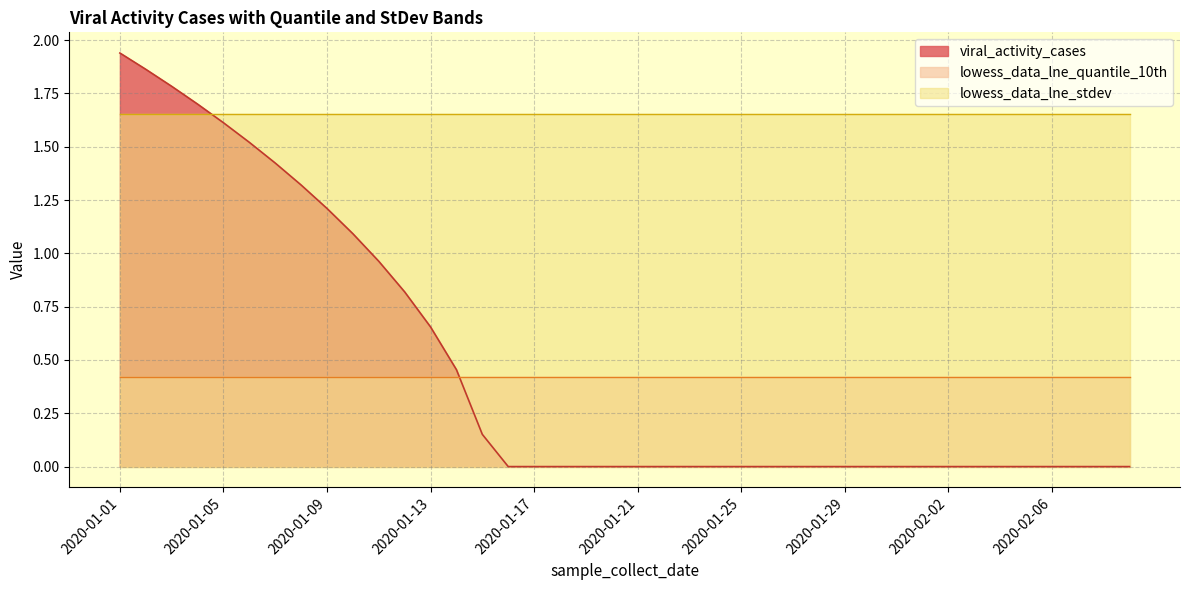

Reading right to left, transcribe all the data shown in this chart.

viral_activity_cases: 0.0	0.0	0.0	0.0	0.0	0.0	0.0	0.0	0.0	0.0	0.0	0.0	0.0	0.0	0.0	0.0	0.0	0.0	0.0	0.0	0.0	0.0	0.0	0.0	0.0	0.2	0.5	0.7	0.8	1.0	1.1	1.2	1.3	1.4	1.5	1.6	1.7	1.8	1.9	1.9
lowess_data_lne_quantile_10th: 0.4	0.4	0.4	0.4	0.4	0.4	0.4	0.4	0.4	0.4	0.4	0.4	0.4	0.4	0.4	0.4	0.4	0.4	0.4	0.4	0.4	0.4	0.4	0.4	0.4	0.4	0.4	0.4	0.4	0.4	0.4	0.4	0.4	0.4	0.4	0.4	0.4	0.4	0.4	0.4
lowess_data_lne_stdev: 1.7	1.7	1.7	1.7	1.7	1.7	1.7	1.7	1.7	1.7	1.7	1.7	1.7	1.7	1.7	1.7	1.7	1.7	1.7	1.7	1.7	1.7	1.7	1.7	1.7	1.7	1.7	1.7	1.7	1.7	1.7	1.7	1.7	1.7	1.7	1.7	1.7	1.7	1.7	1.7